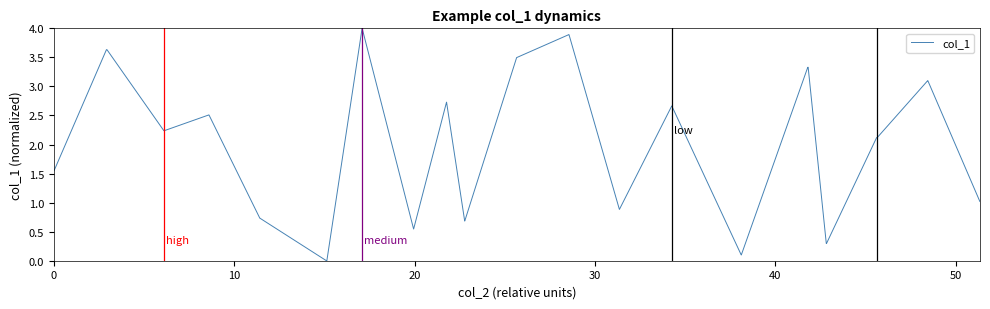

What is the difference between the maximum and minimum values?

4.0